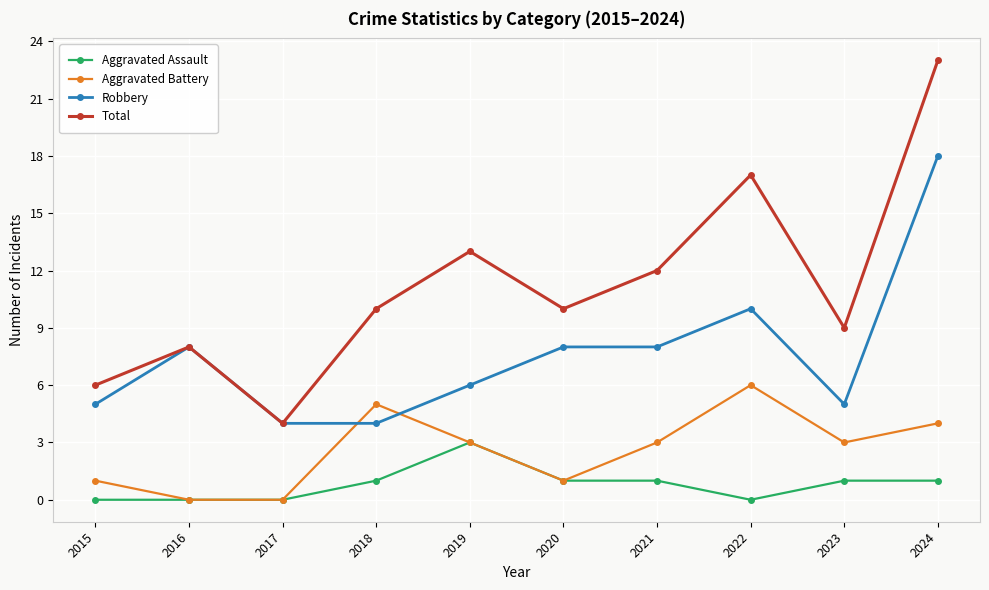

The value of Aggravated Assault at 2019 is 5. True or false?

False